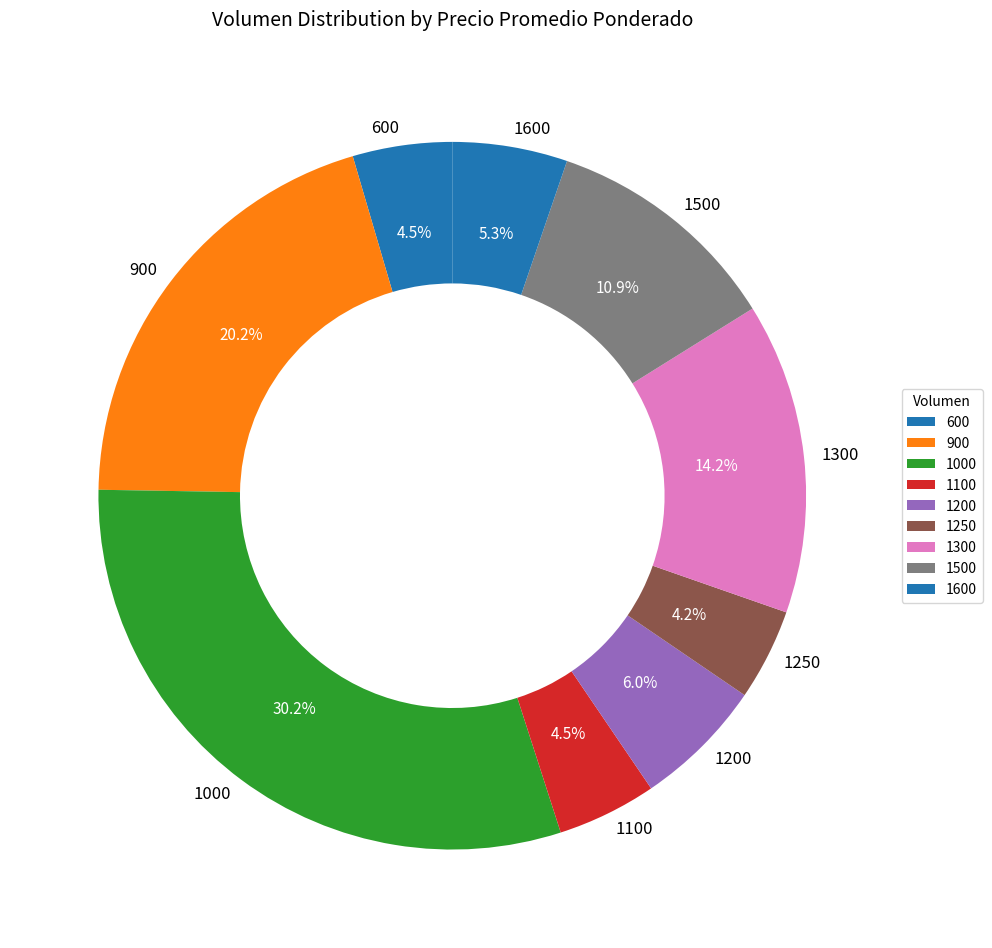

Is there a majority slice in this chart?

No